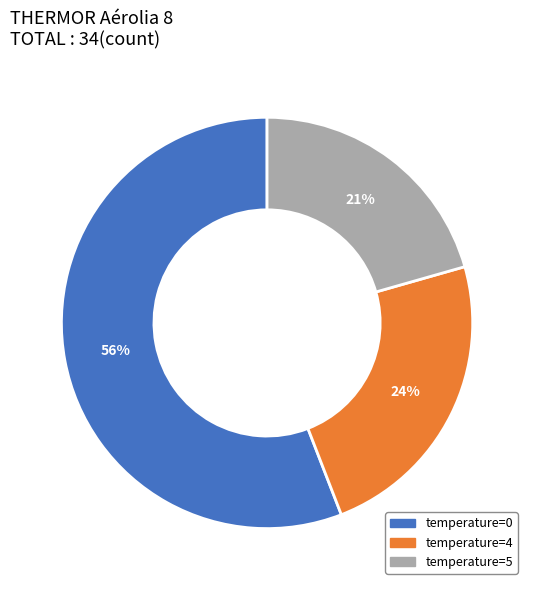

To the nearest percent, what is the difference between the largest and smallest slice percentages?

35%